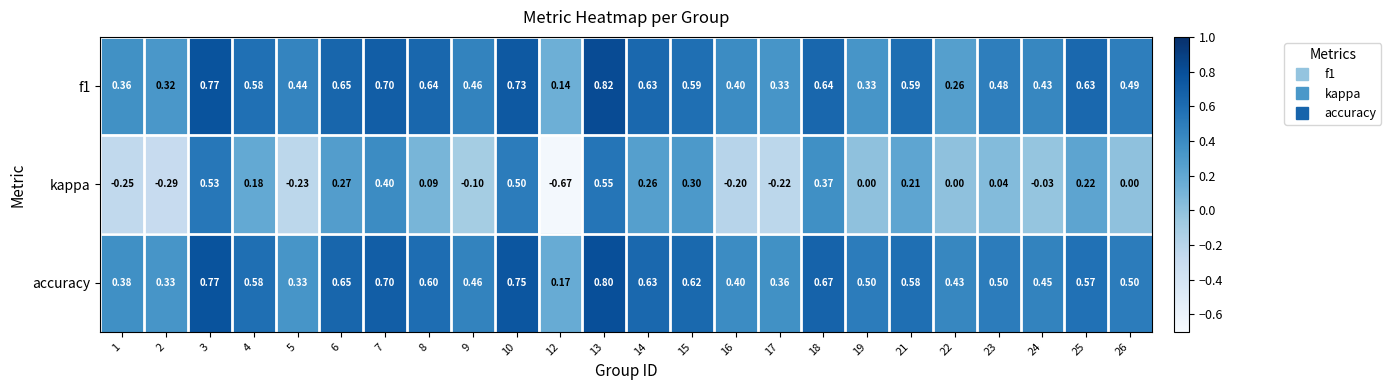

Which series changed the most between 15 and 25?

kappa